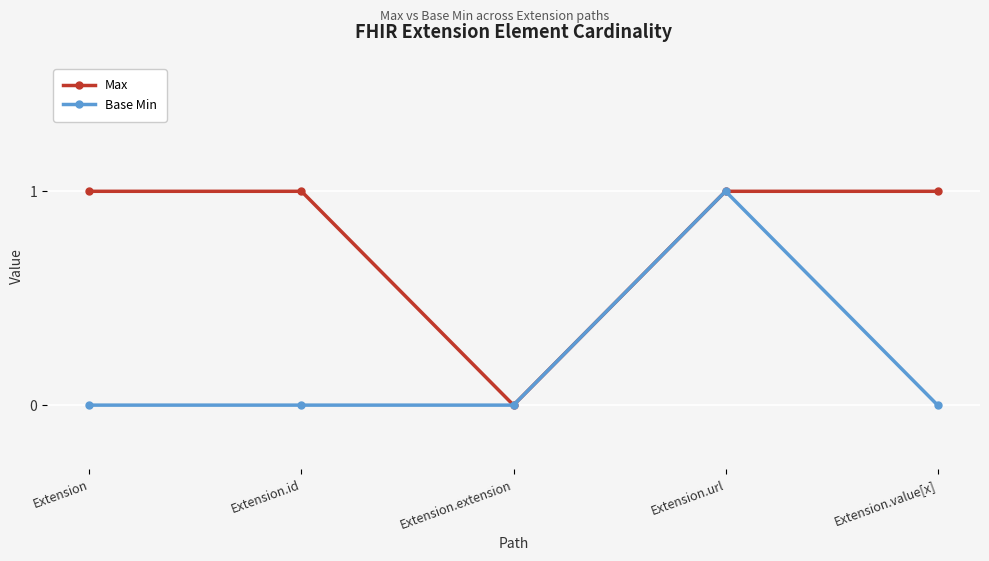

Between Extension and Extension.url, which series saw the biggest shift?

Base Min